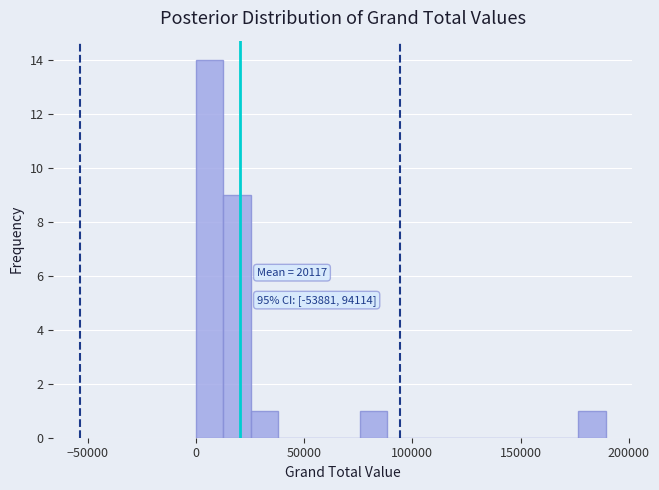

Read against the x-axis, roughly where is the centre of the tallest bar?

5000